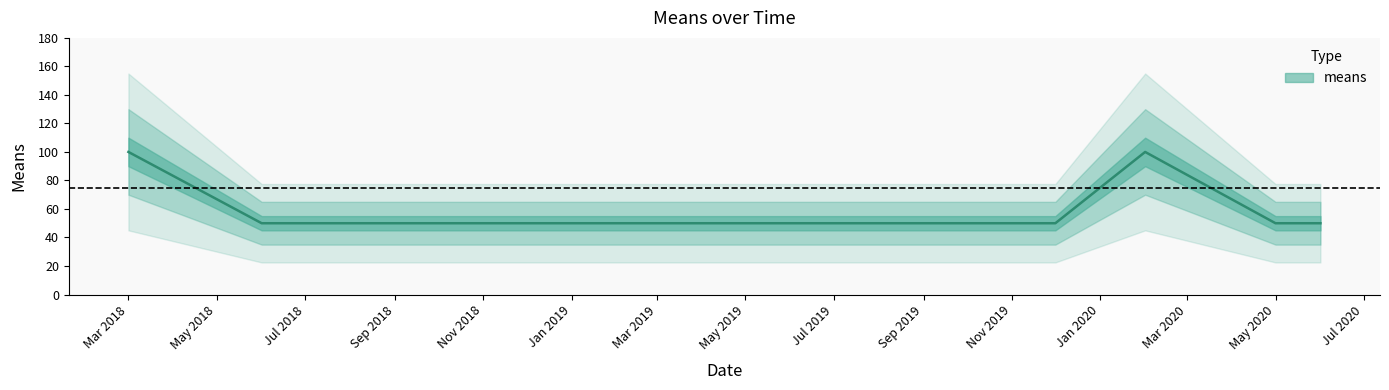

Does the chart display data point markers on the line(s)?

No